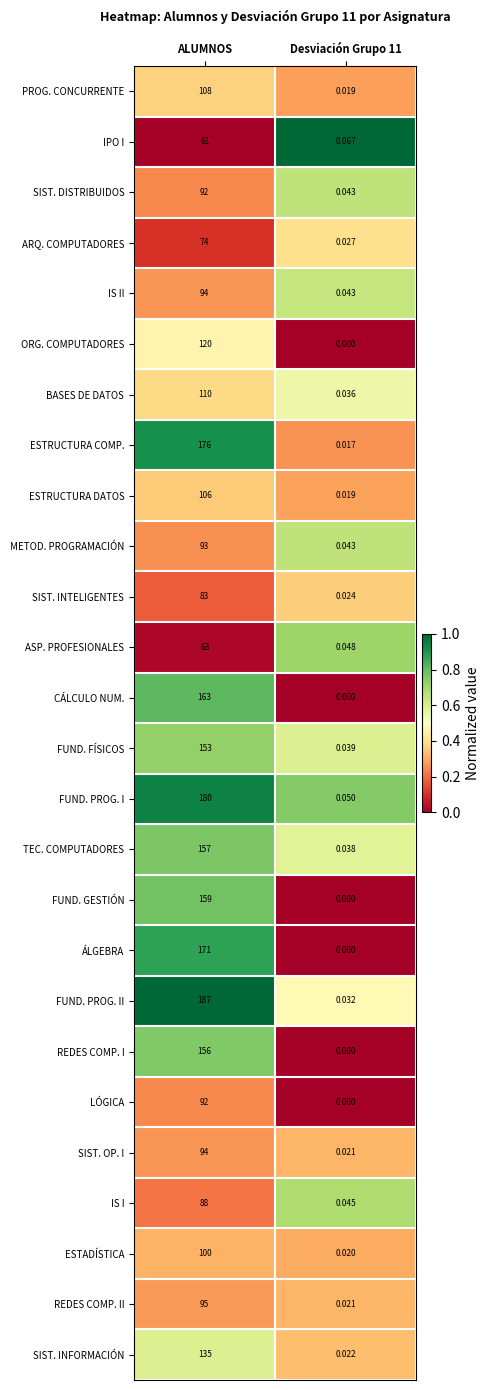

Which series changed the most between ALUMNOS and Desviación Grupo 11?

FUND. PROG. II